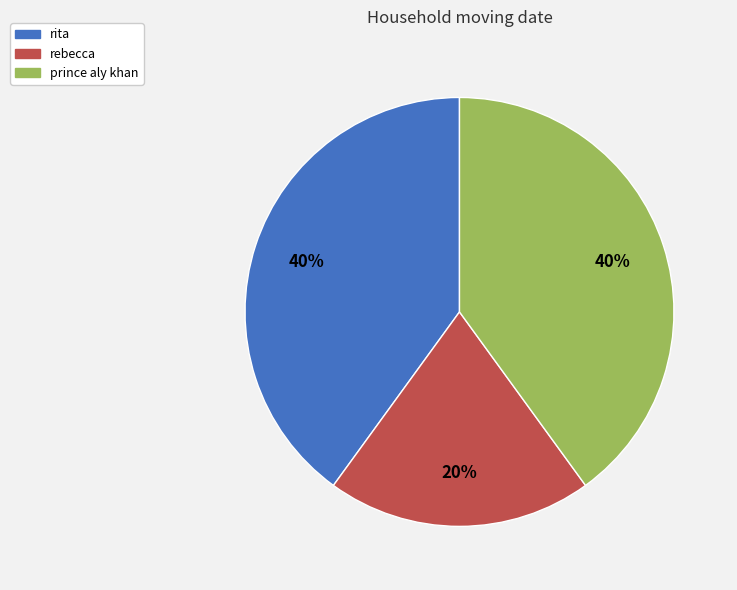

Is there any slice that represents more than half of the pie?

No